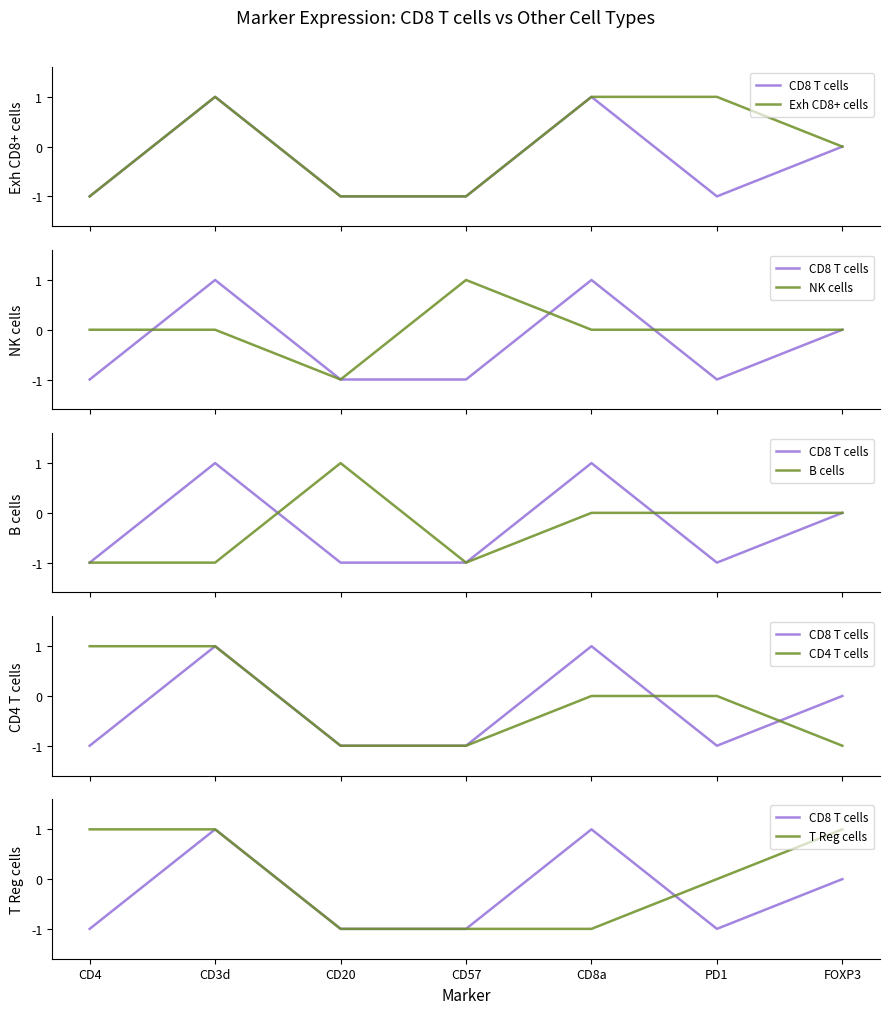

Rank the series at PD1 from lowest to highest value.

CD8 T cells, NK cells, B cells, CD4 T cells, T Reg cells, Exh CD8+ cells